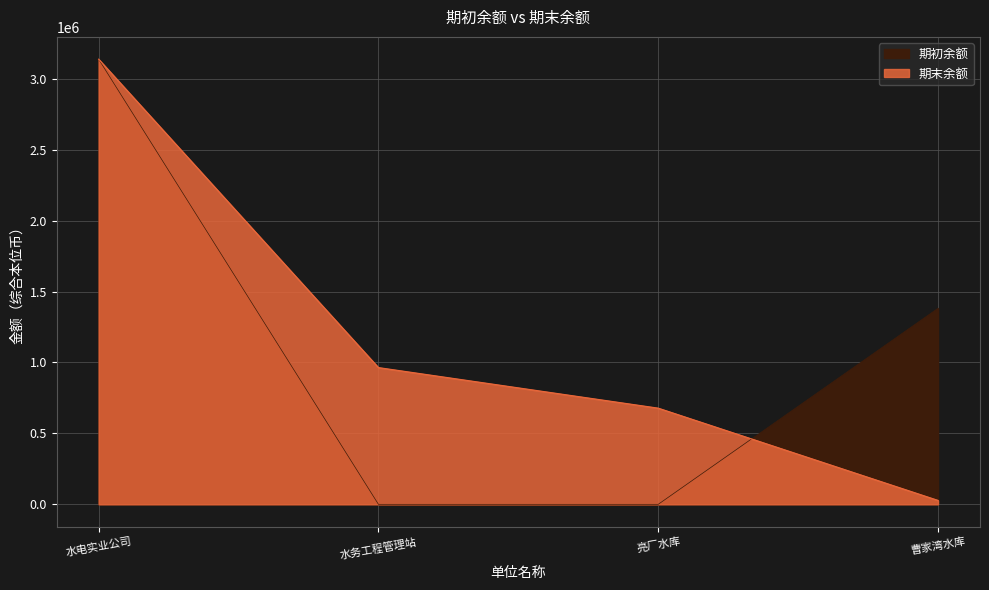

What is the sum of all 期末余额 values?

4807590.5